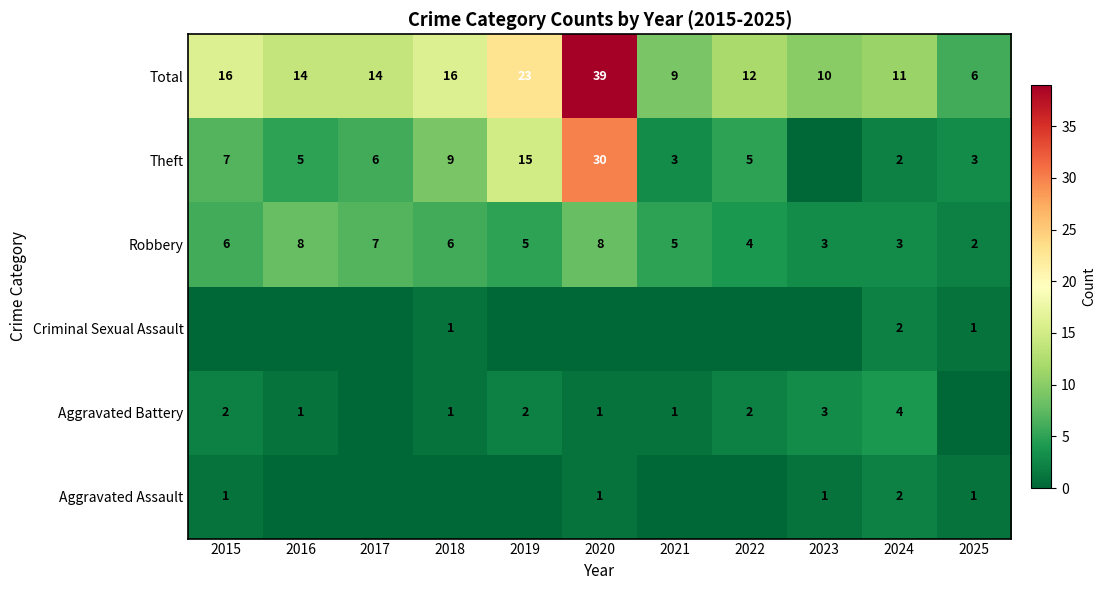

Count the Robbery values in the range 3 to 7.

8